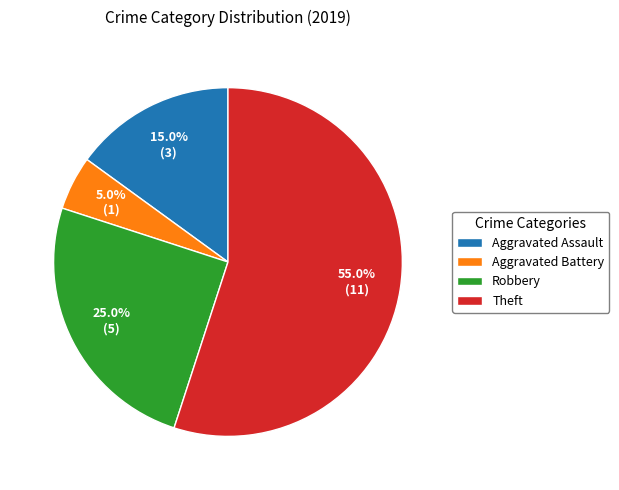

What is the smallest slice in the pie chart?

Aggravated Battery